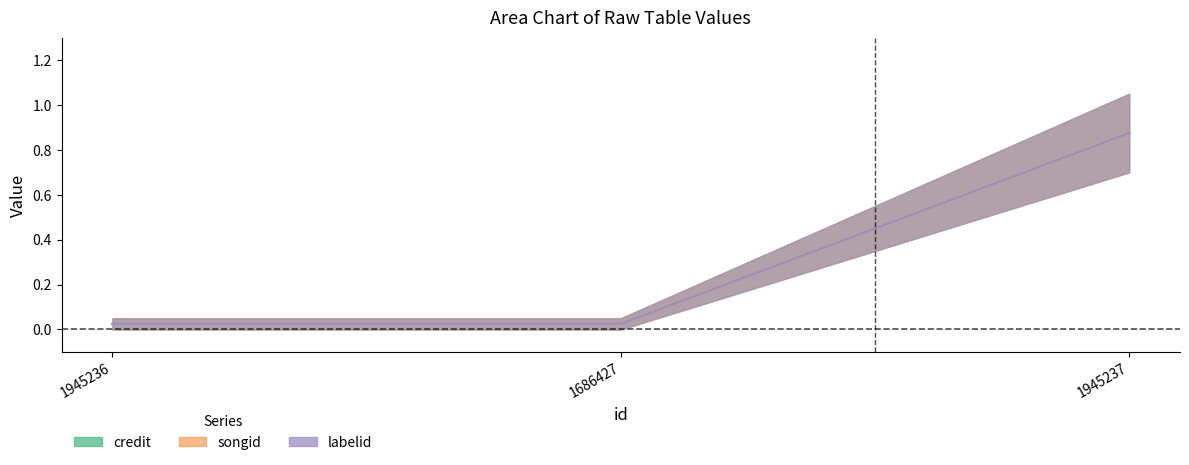

List the series in order of their overall mean, lowest first.

credit, songid, labelid